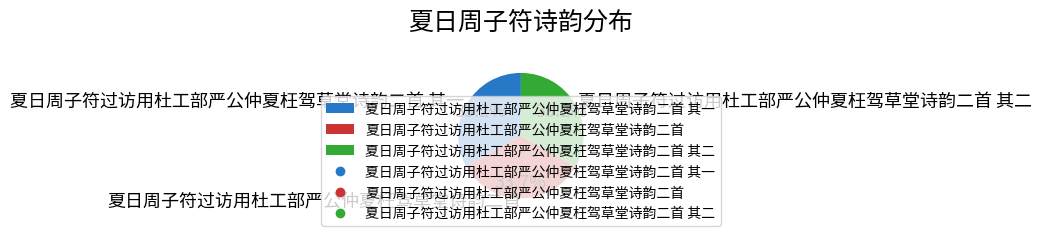

Is there a majority slice in this chart?

No